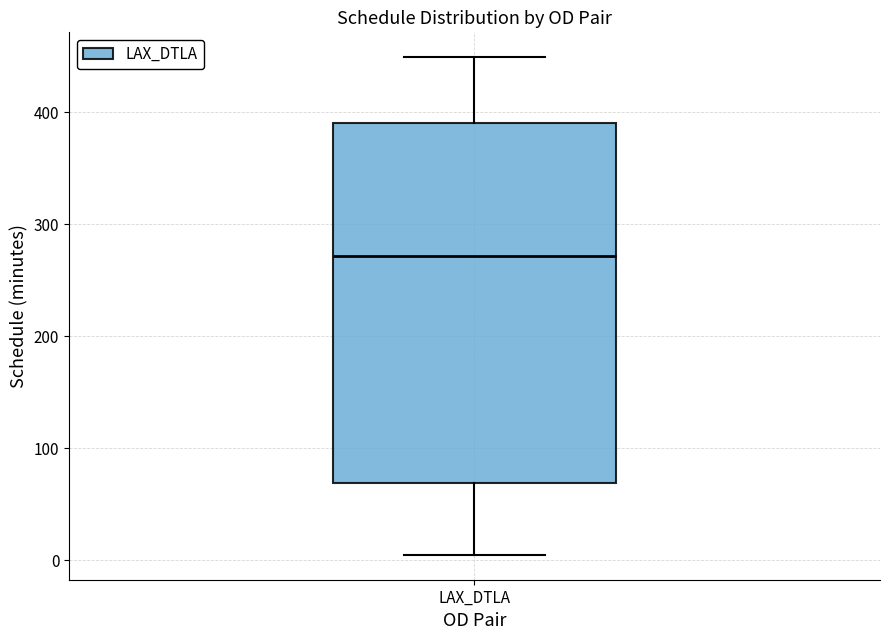

Where does the median line of the box for LAX_DTLA sit on the y-axis? The values are not printed on the chart, so give them approximately, as read against the axis.

270